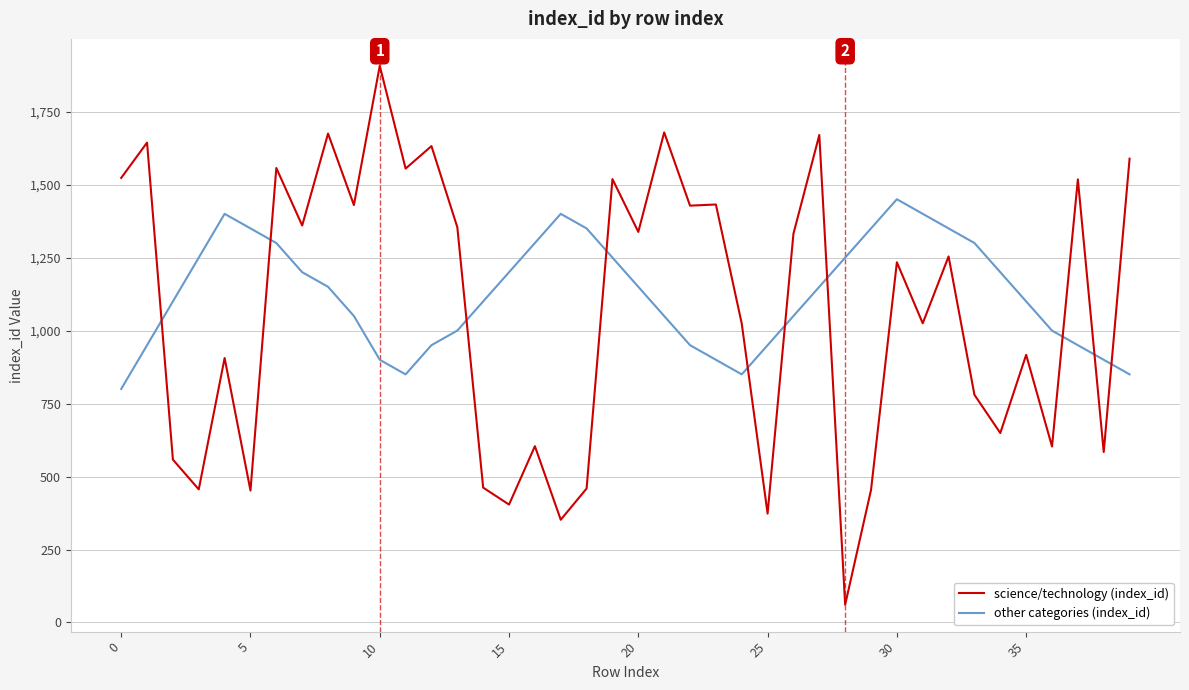

Which series has the widest spread of values?

science/technology (index_id)